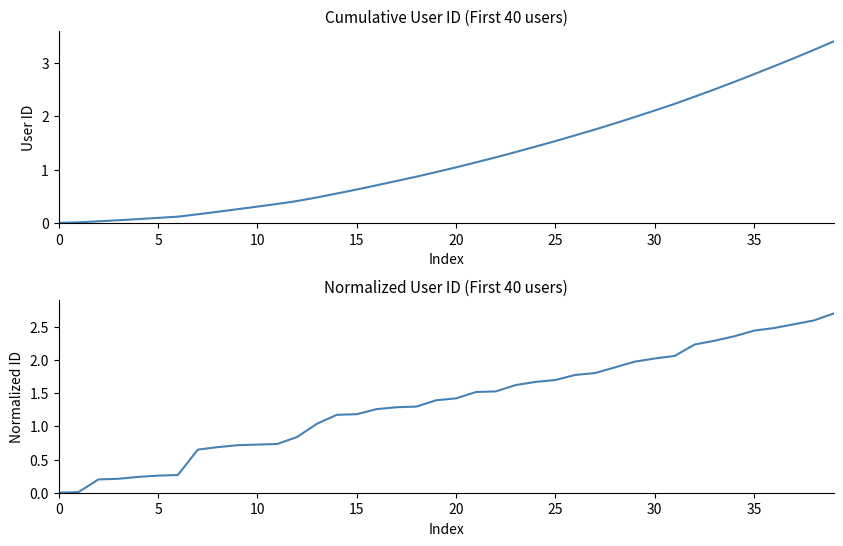

How many data points in Normalized User ID are above 1?

27